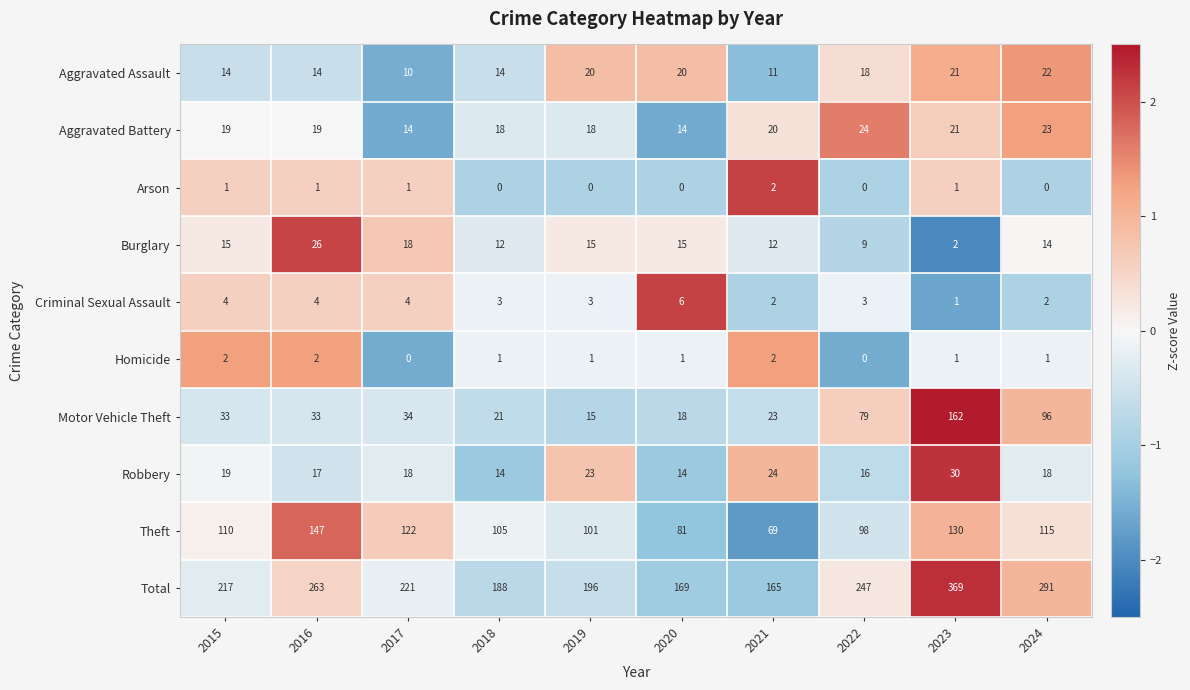

Is the value of Theft at 2019 greater than the value of Aggravated Assault at 2019?

Yes